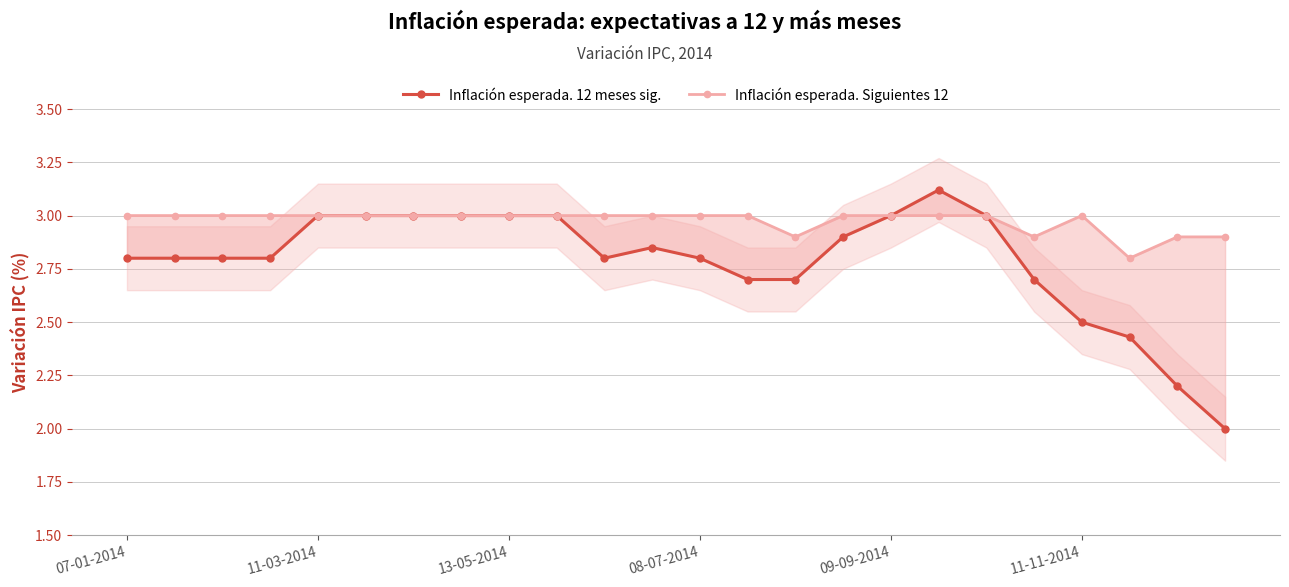

Does the chart have visible grid lines?

Yes